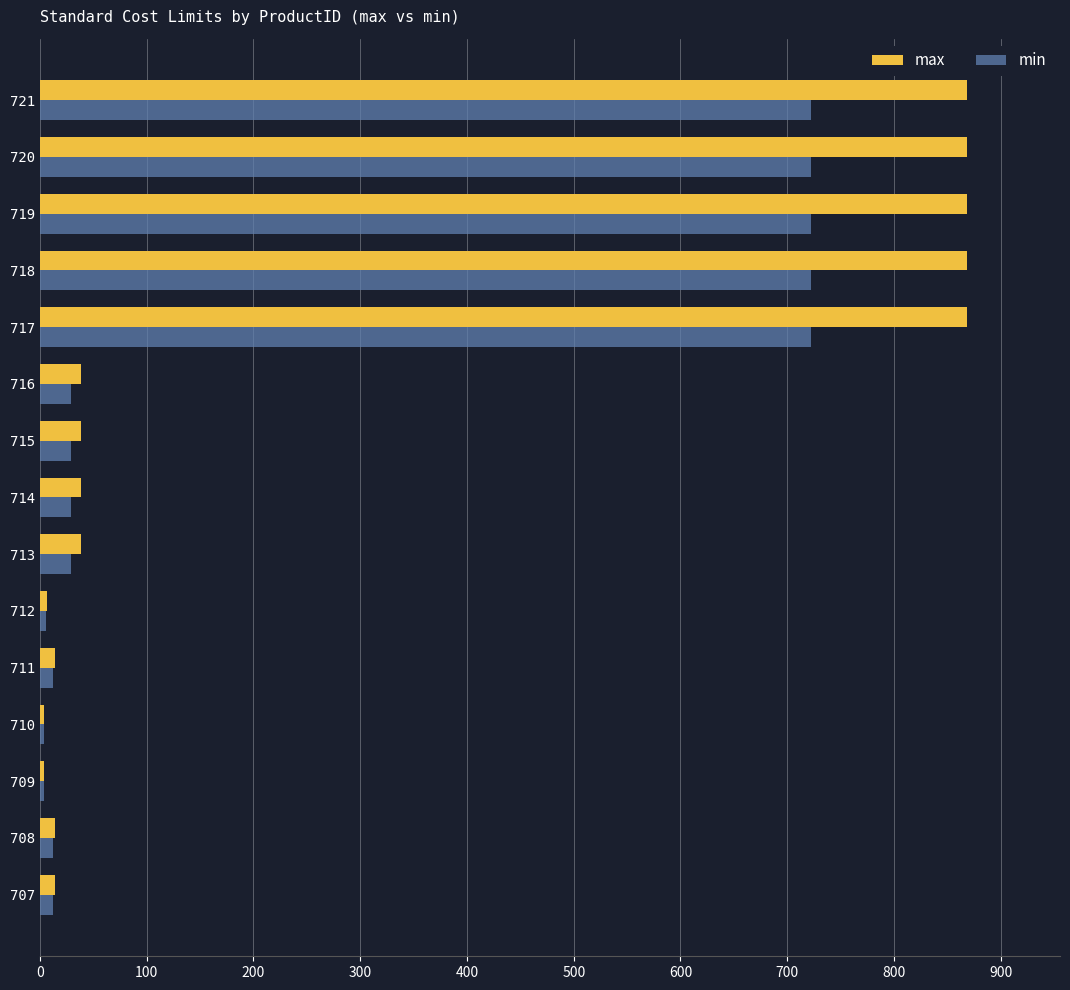

What is the sum of all max values?

4552.5